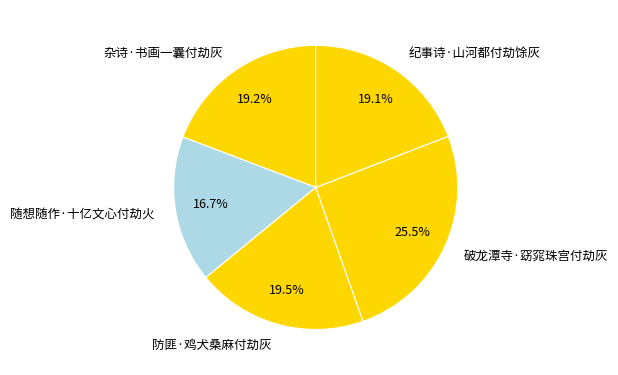

Approximately how many times larger is the value at 破龙潭寺·窈窕珠宫付劫灰 compared to 防匪·鸡犬桑麻付劫灰?

1.3